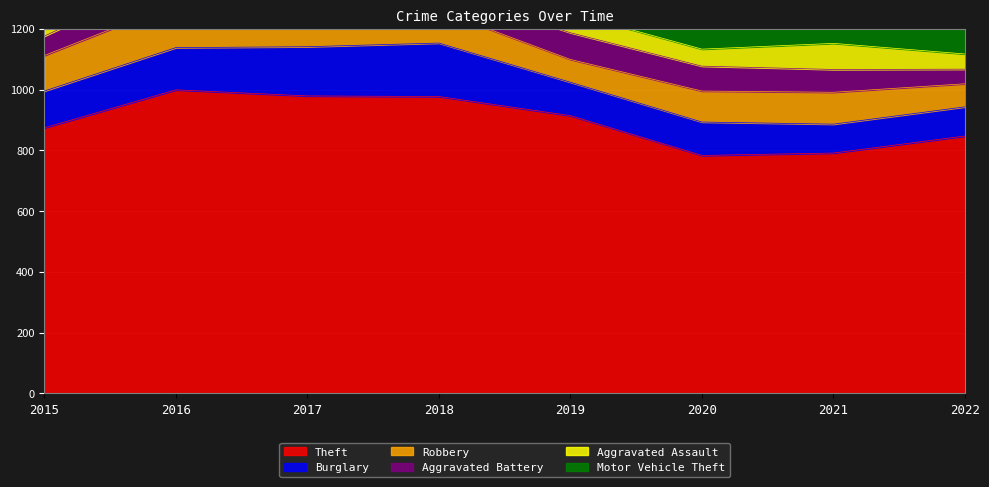

Count the number of categories in the chart.

8